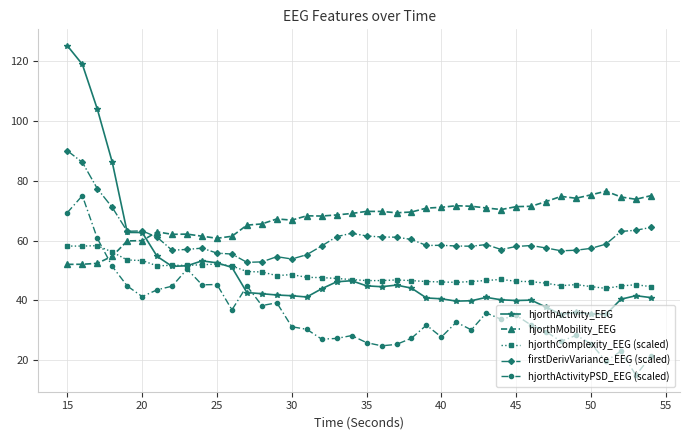

What is the smallest value displayed?

15.0